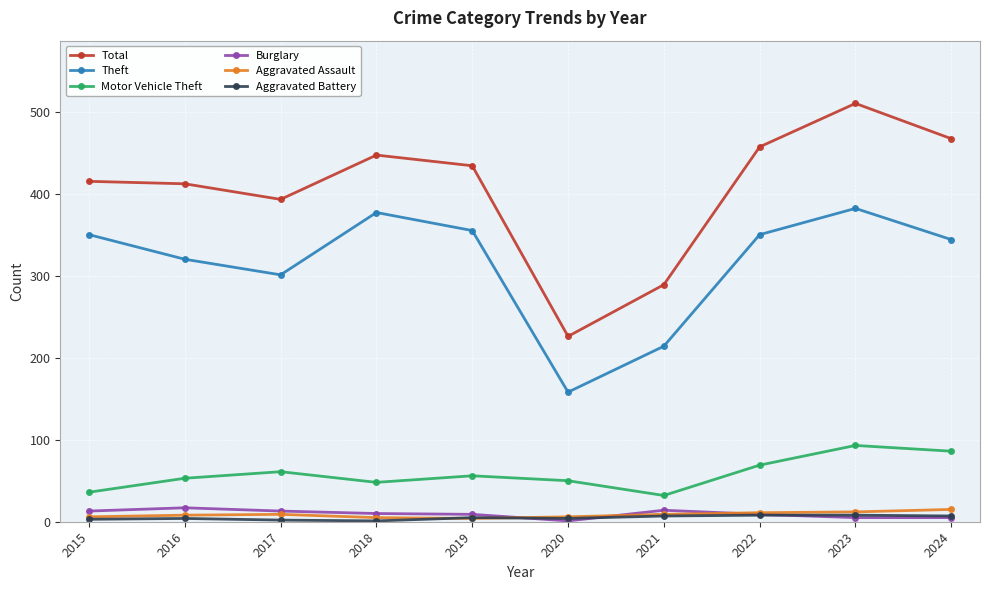

What is the minimum value for Motor Vehicle Theft?

32